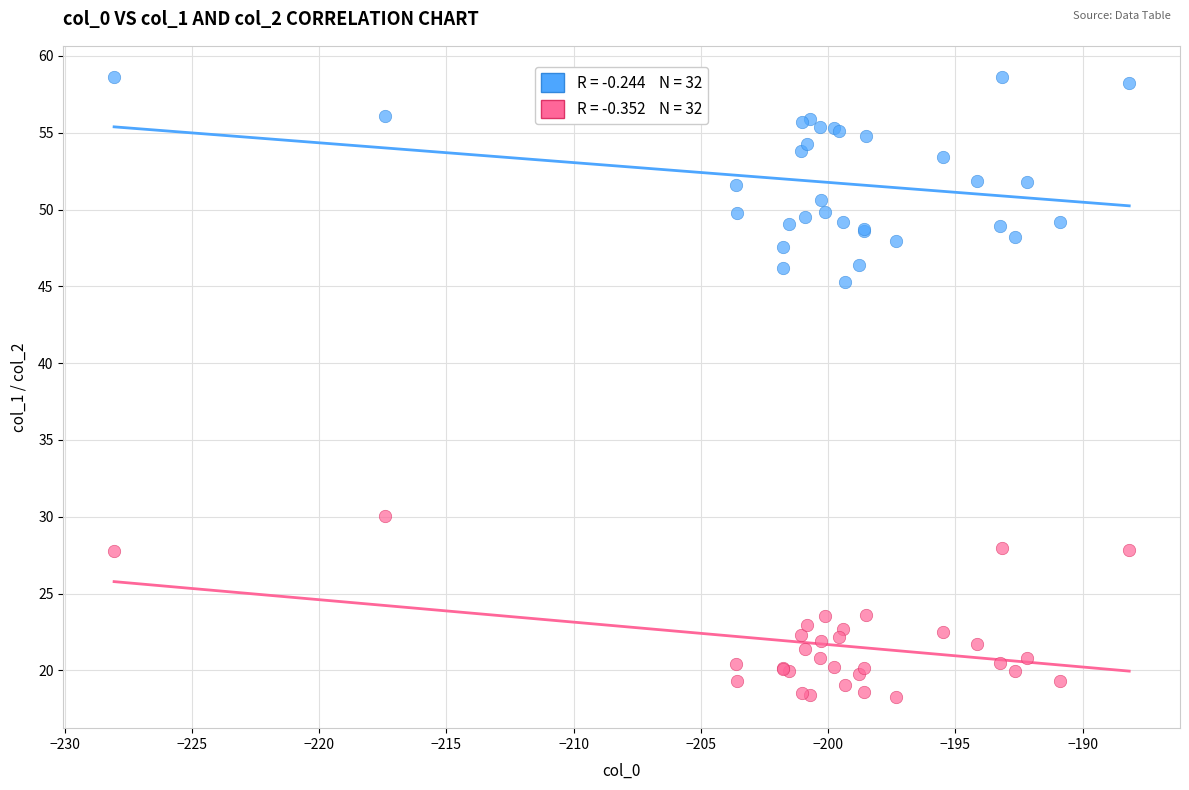

Across all series, what Y value is closest to 38?

45.3